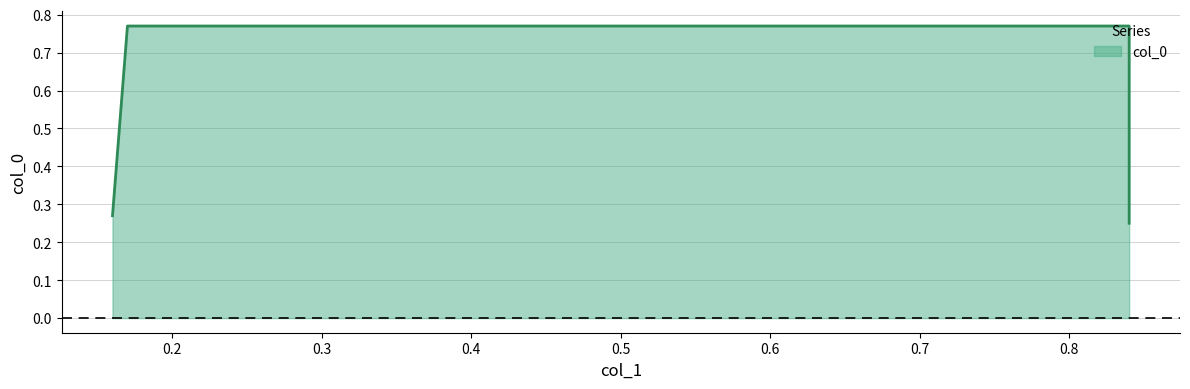

Reading left to right, transcribe all the data shown in this chart.

0.3	0.8	0.8	0.2